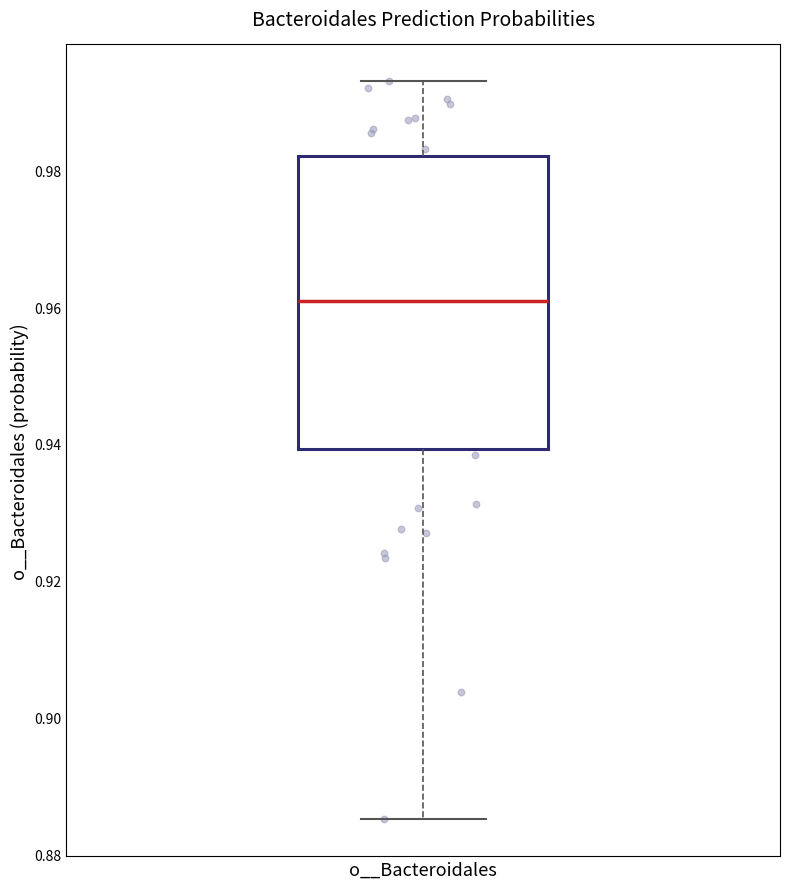

Where is the upper edge of the box for o__Bacteroidales on the y-axis? The values are not printed on the chart, so give them approximately, as read against the axis.

0.982